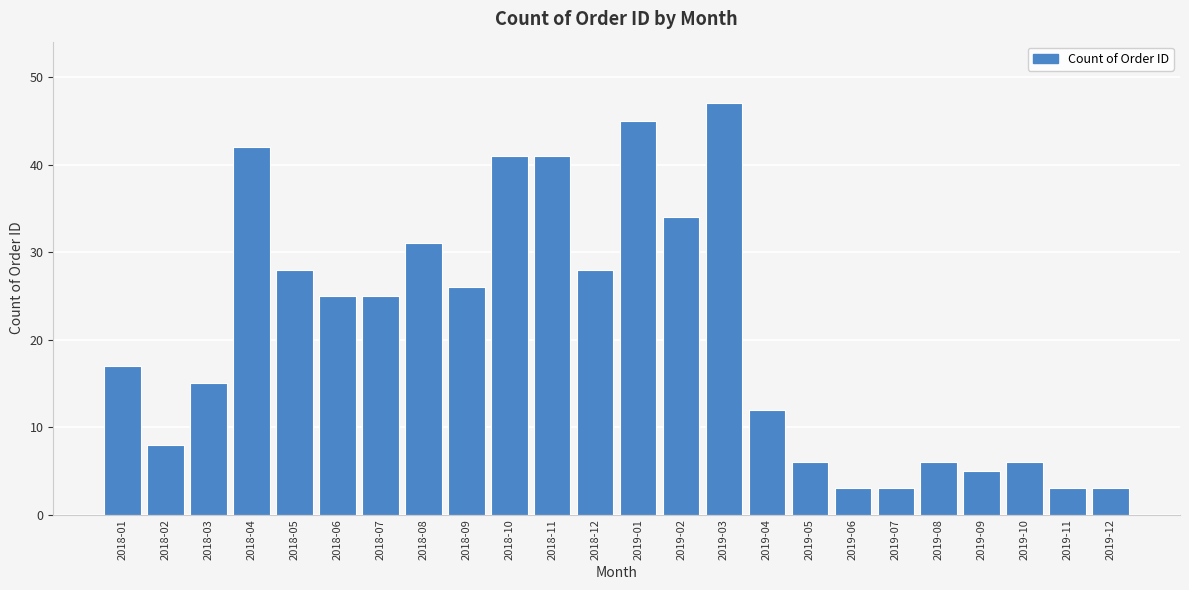

Reading right to left, transcribe all the data shown in this chart.

3	3	6	5	6	3	3	6	12	47	34	45	28	41	41	26	31	25	25	28	42	15	8	17